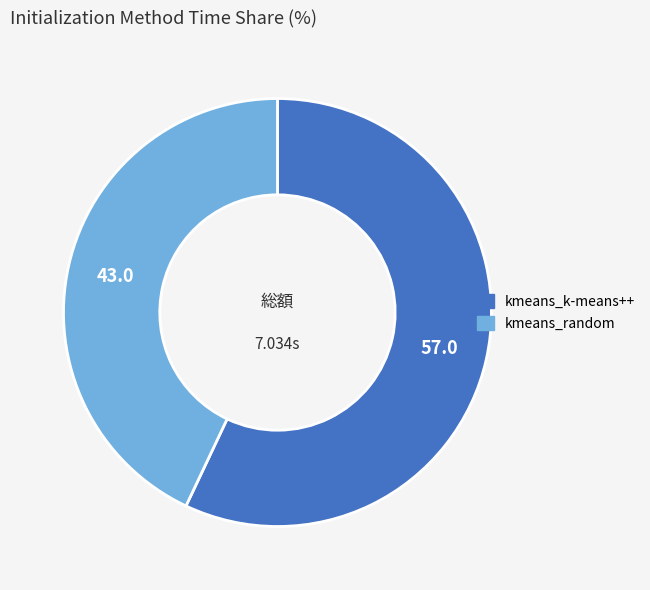

What is the largest slice in the pie chart?

kmeans_k-means++